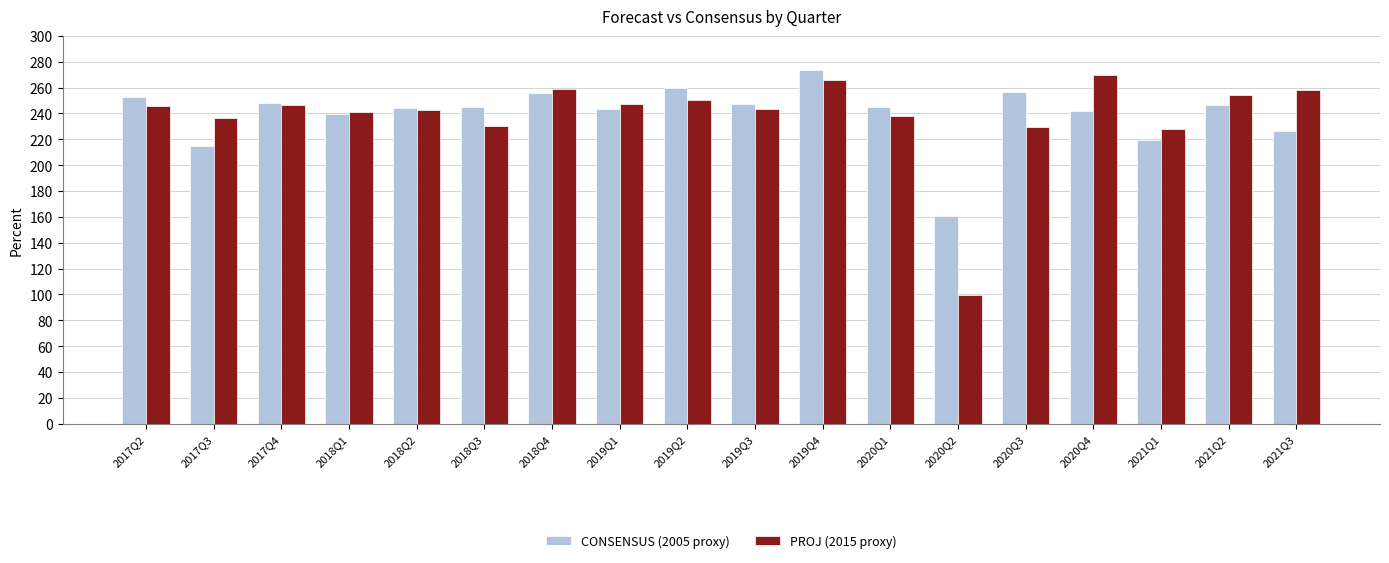

What is the spread (max minus min) of values at 2019Q2?

9.3